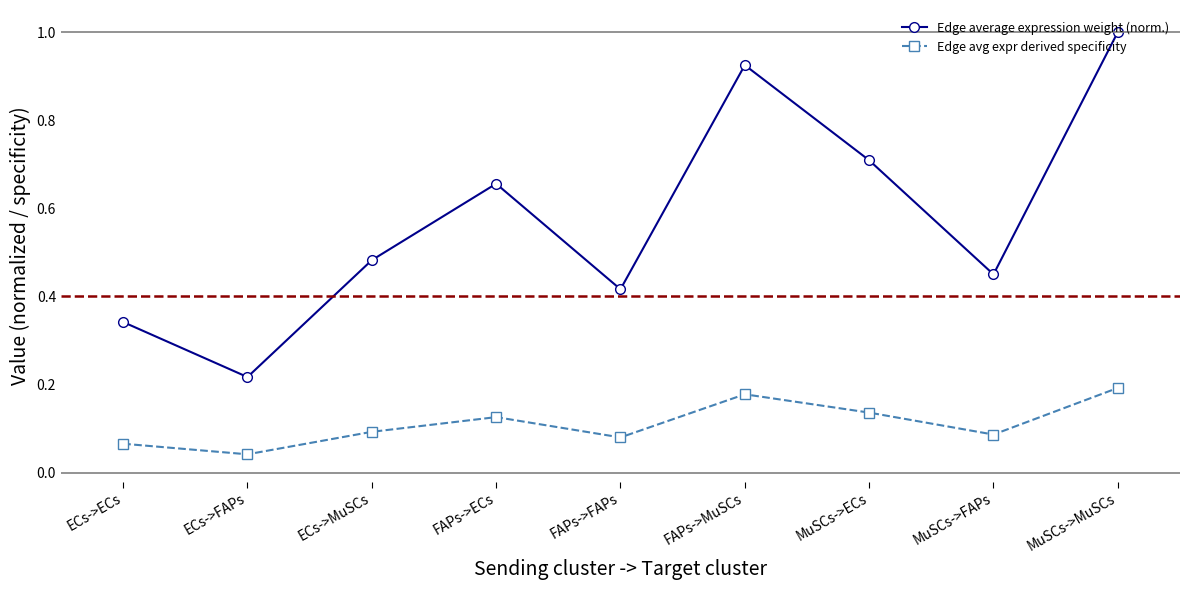

Which series has the largest total across all categories?

Edge average expression weight (norm.)